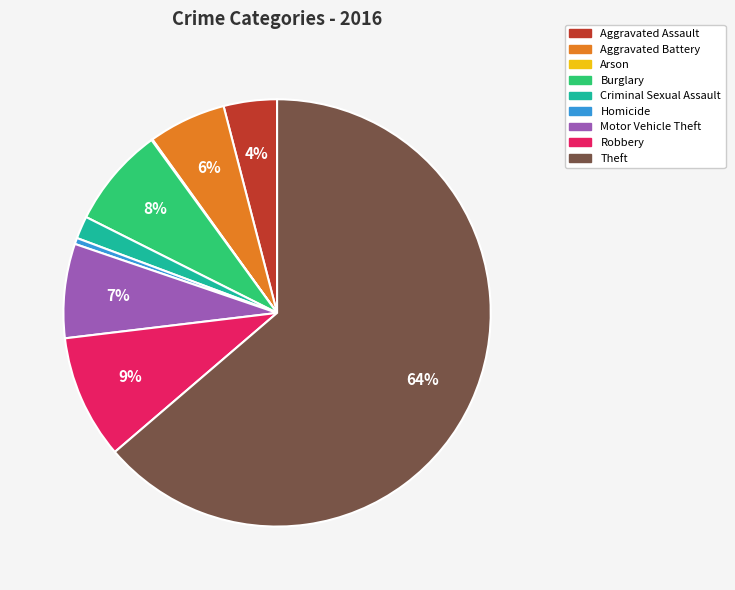

To the nearest percent, what is the difference between the largest and smallest slice percentages?

64%